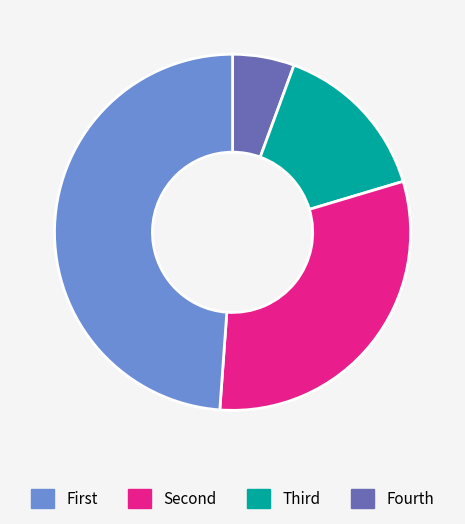

Is there a majority slice in this chart?

No